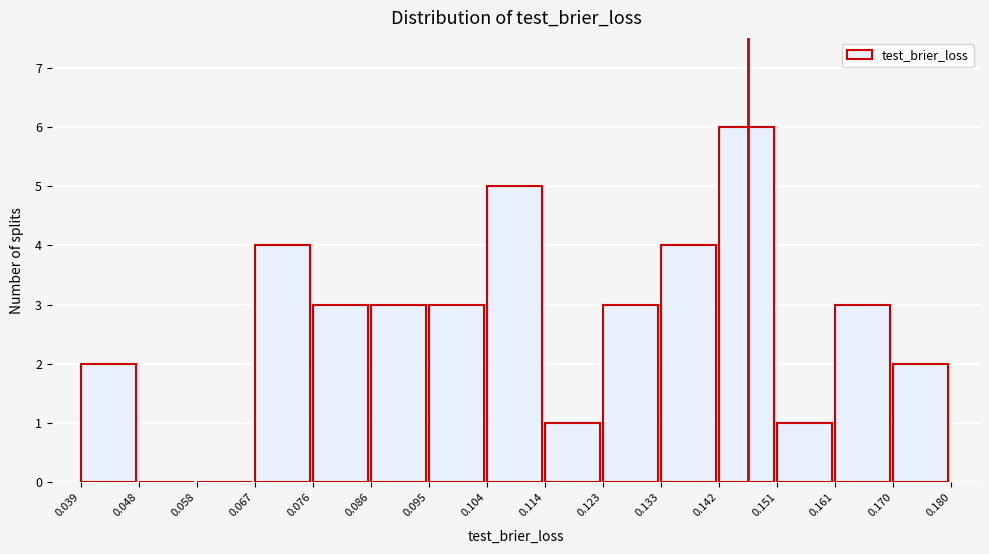

Reading left to right, transcribe this chart: for each bar, give the range it covers on the x-axis and its height. The values are not printed on the chart, so give them approximately, as read against the axis.

0.039 to 0.048: 2
0.048 to 0.058: 0
0.058 to 0.067: 0
0.067 to 0.076: 4
0.076 to 0.086: 3
0.086 to 0.095: 3
0.095 to 0.104: 3
0.104 to 0.114: 5
0.114 to 0.123: 1
0.123 to 0.133: 3
0.133 to 0.142: 4
0.142 to 0.151: 6
0.151 to 0.161: 1
0.161 to 0.170: 3
0.170 to 0.180: 2